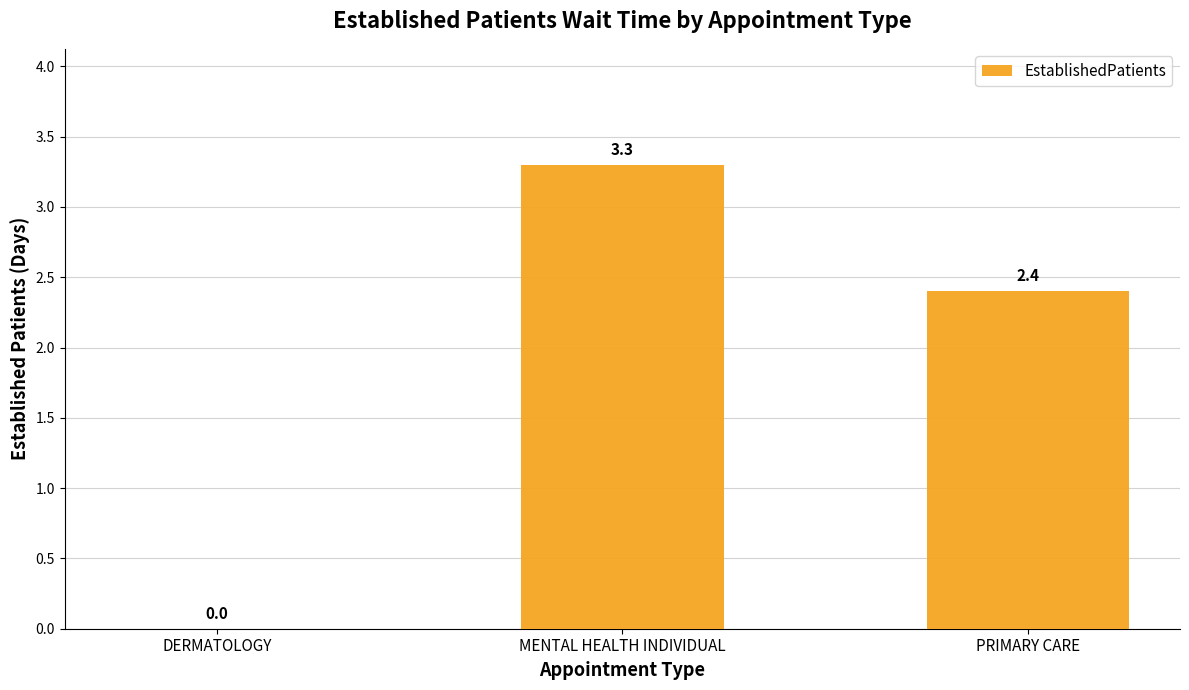

The value at PRIMARY CARE is 2.4. True or false?

True